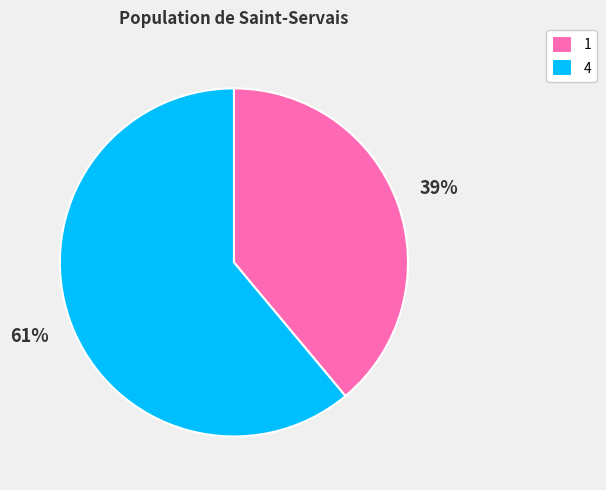

Is it true that 1 is 52% of the pie?

False